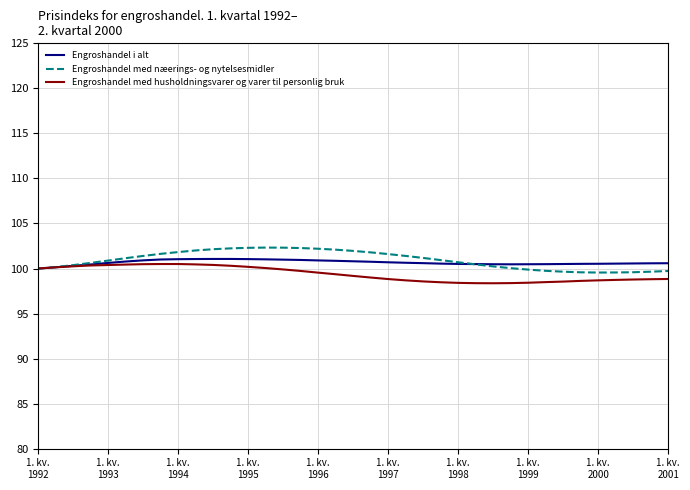

How many lines are shown in the chart?

3